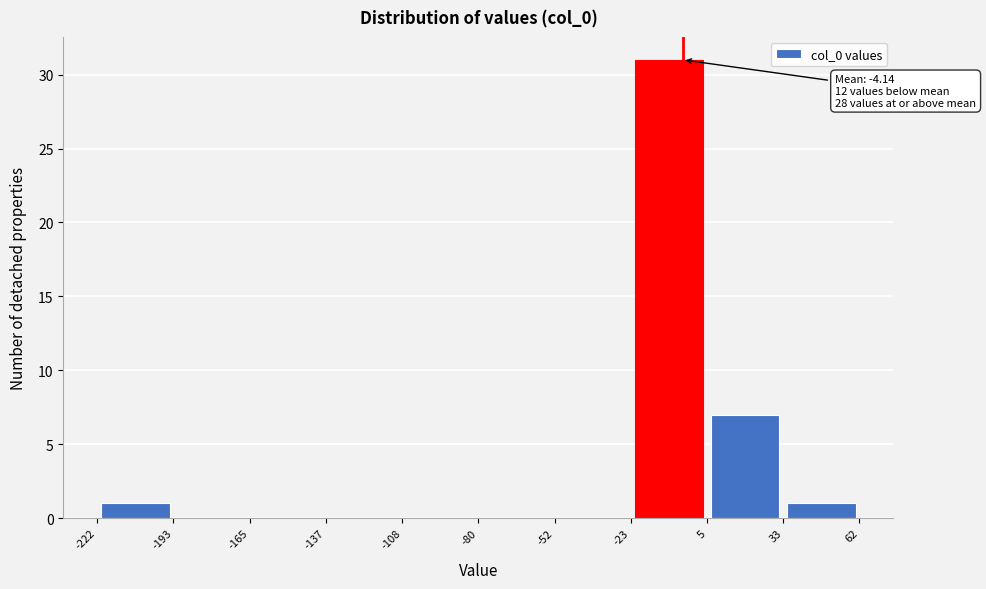

Which range on the x-axis has the tallest bar?

-23 to 5